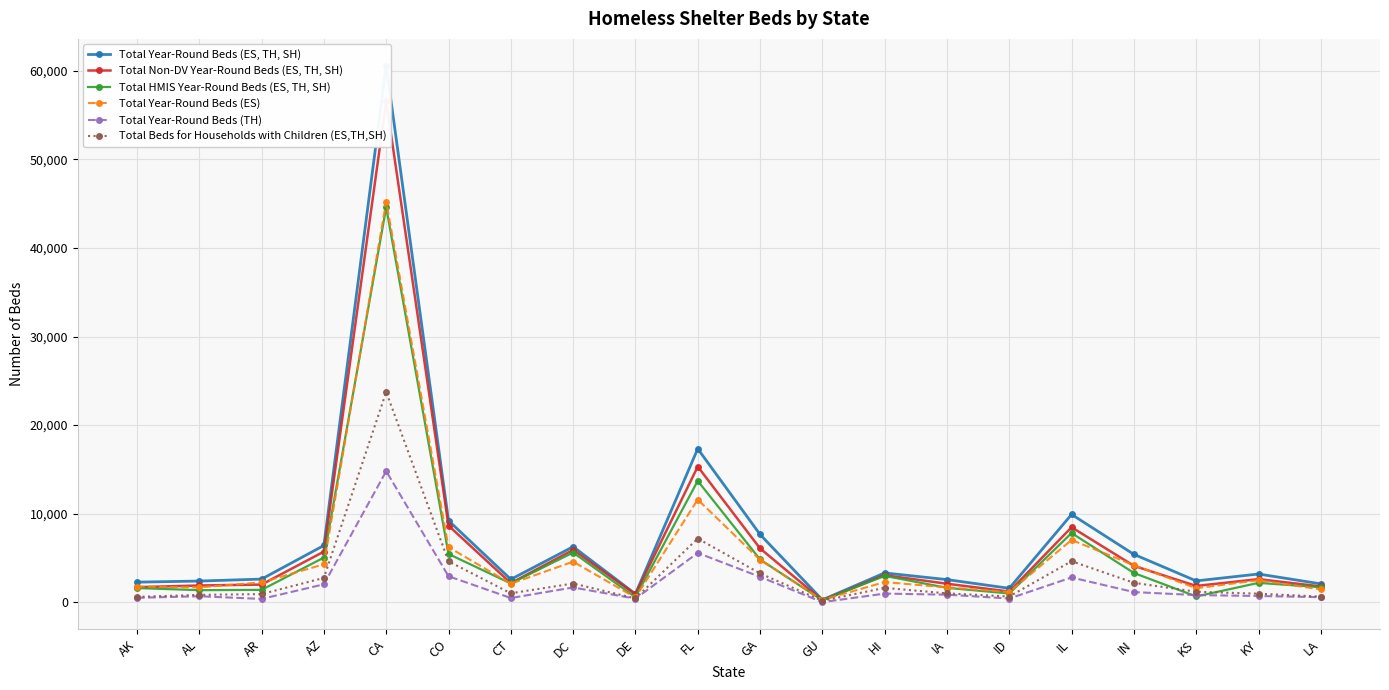

True or false: Total Year-Round Beds (ES, TH, SH) and Total Beds for Households with Children (ES,TH,SH) cross at least once.

False